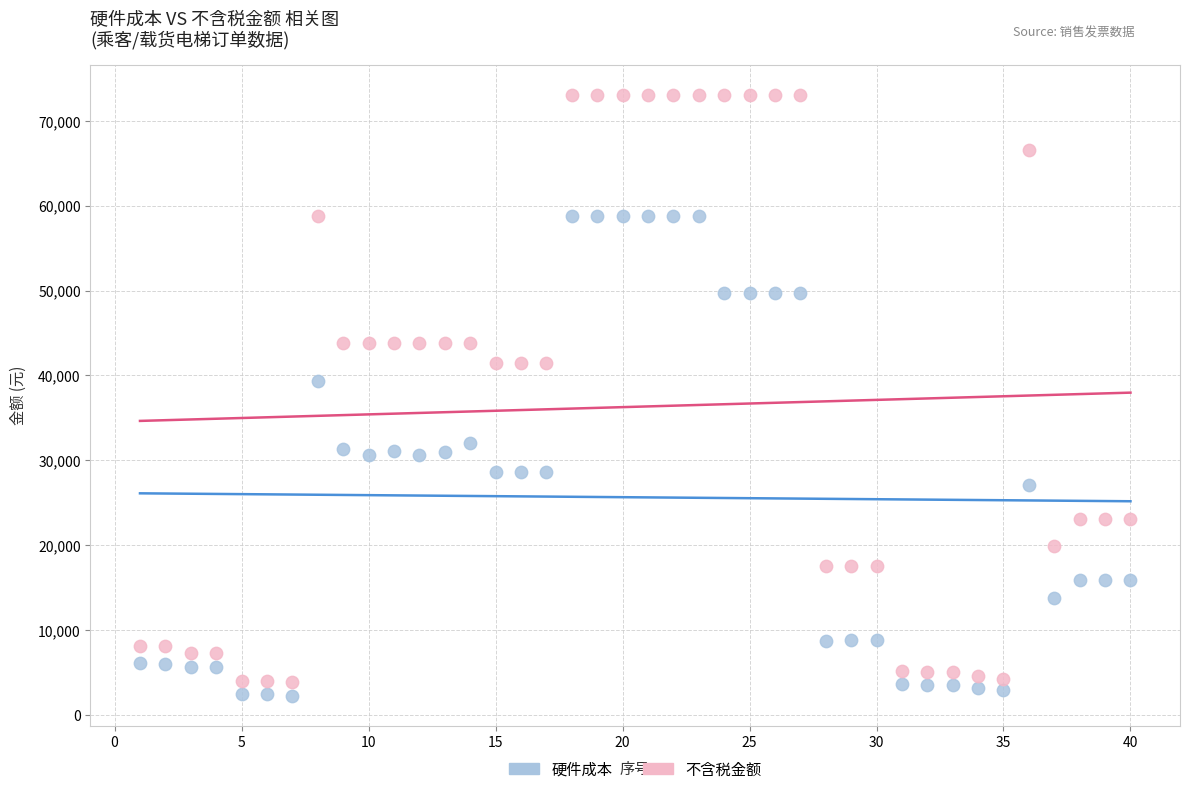

In the 不含税金额 series, what Y value is closest to 38469?

41442.5